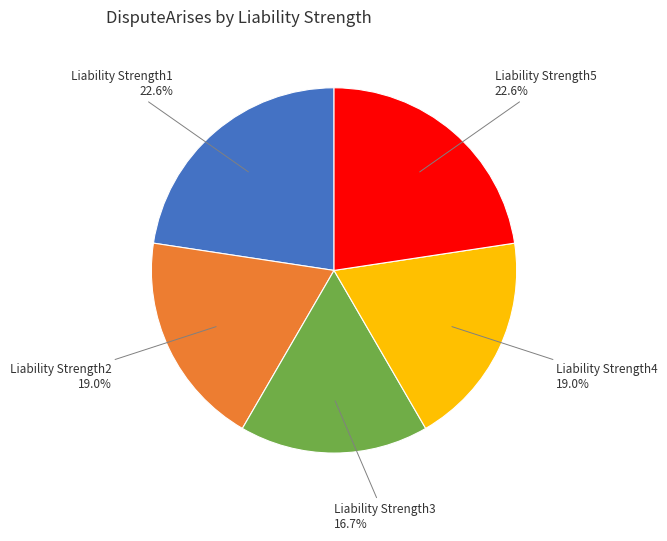

Is there any slice that represents more than half of the pie?

No